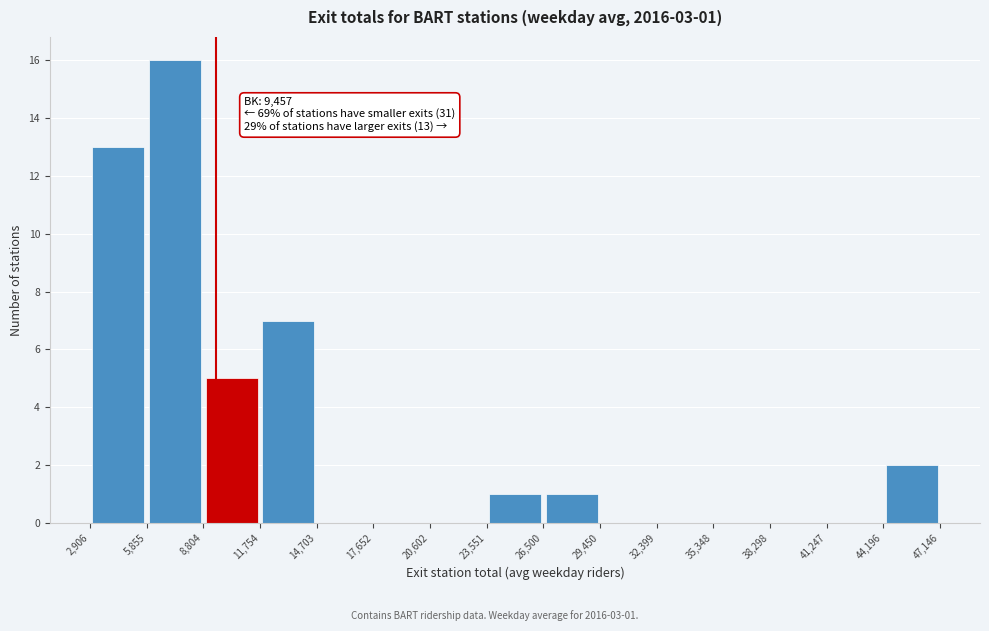

Over which range of the x-axis is the bar tallest?

5,855 to 8,804